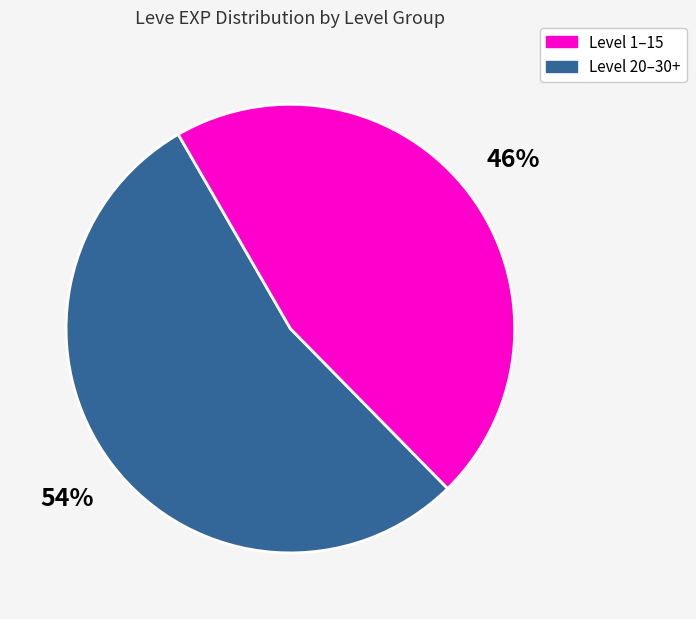

To the nearest percent, what is the difference between the largest and smallest slice percentages?

8%